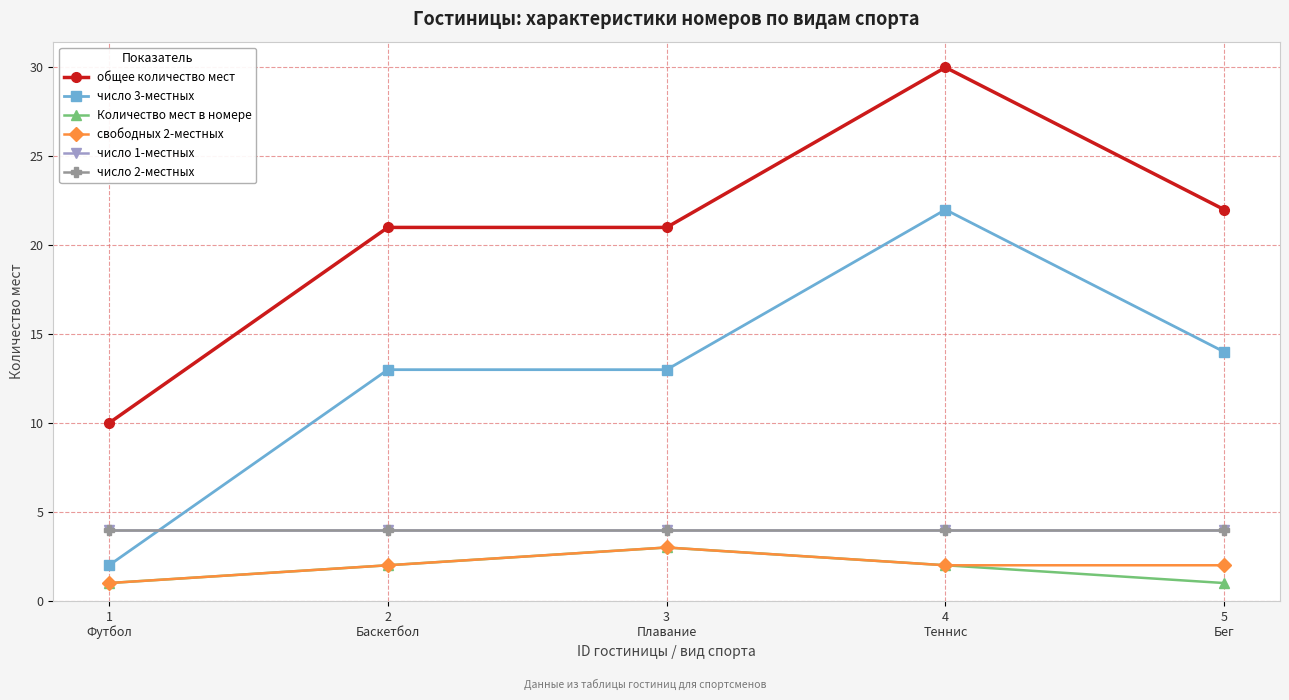

How many lines are shown in the chart?

6